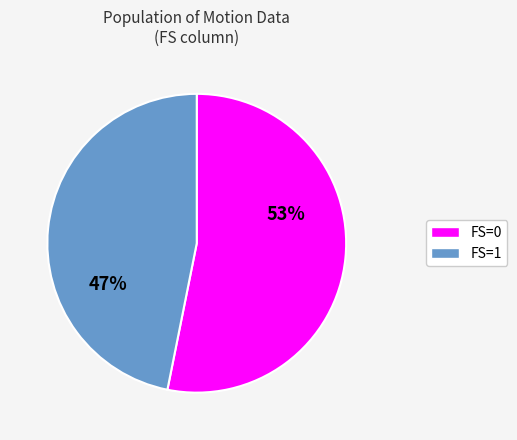

Which has a higher value, FS=0 or FS=1?

FS=0